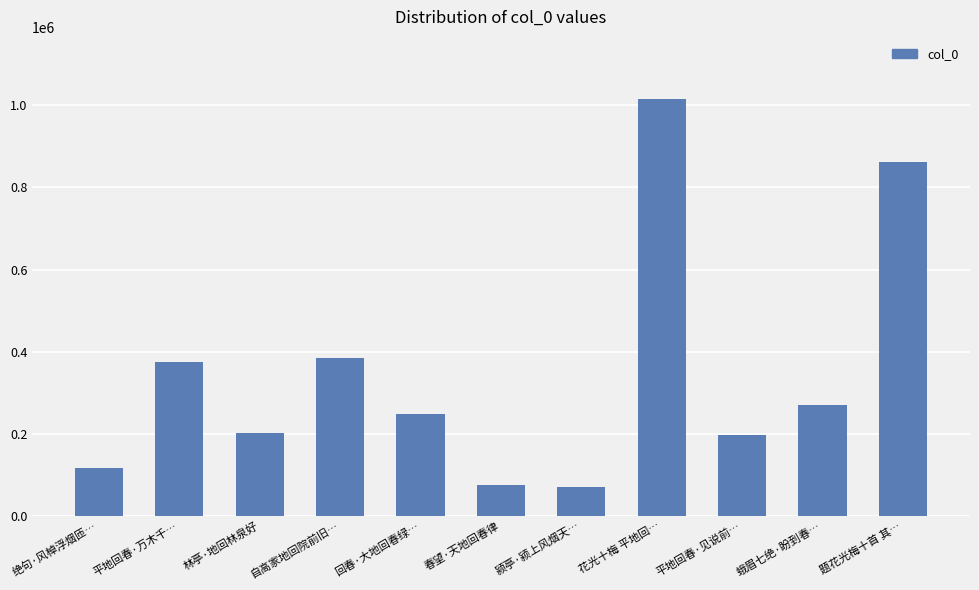

What is the sum of the values at 春望·天地回春律 and 平地回春·见说前…?

273997